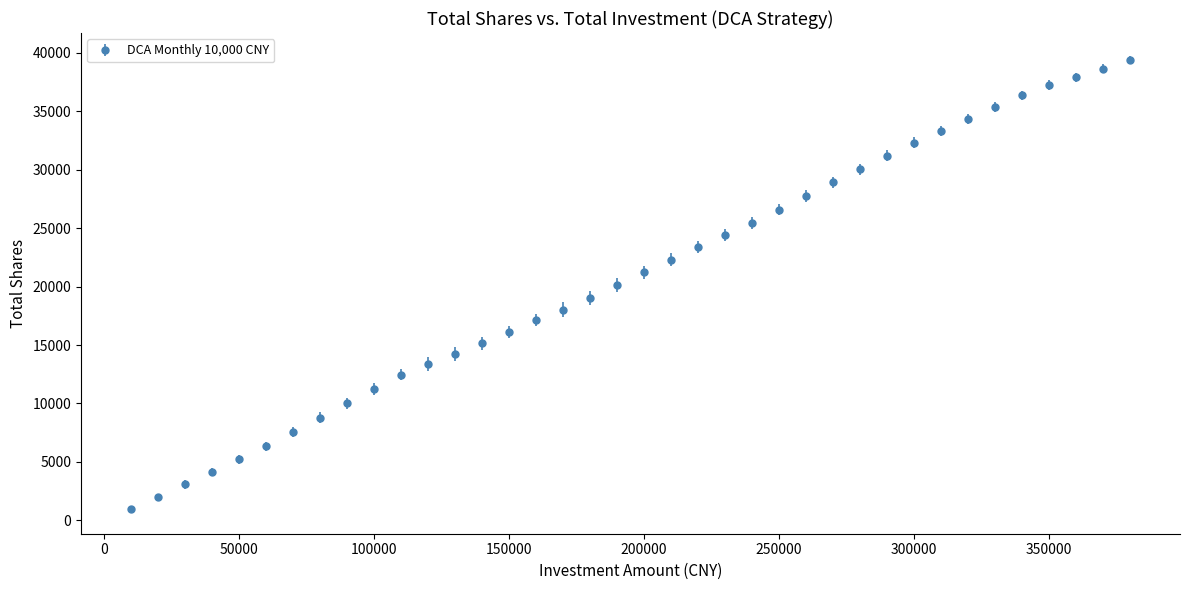

What is the difference between the second highest and minimum values?

37619.5